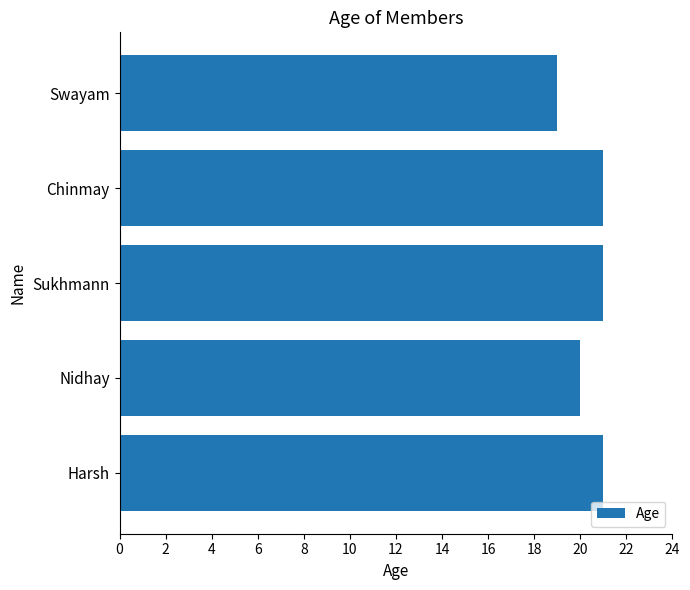

What is the ratio of the value at Chinmay to the value at Harsh?

1.0